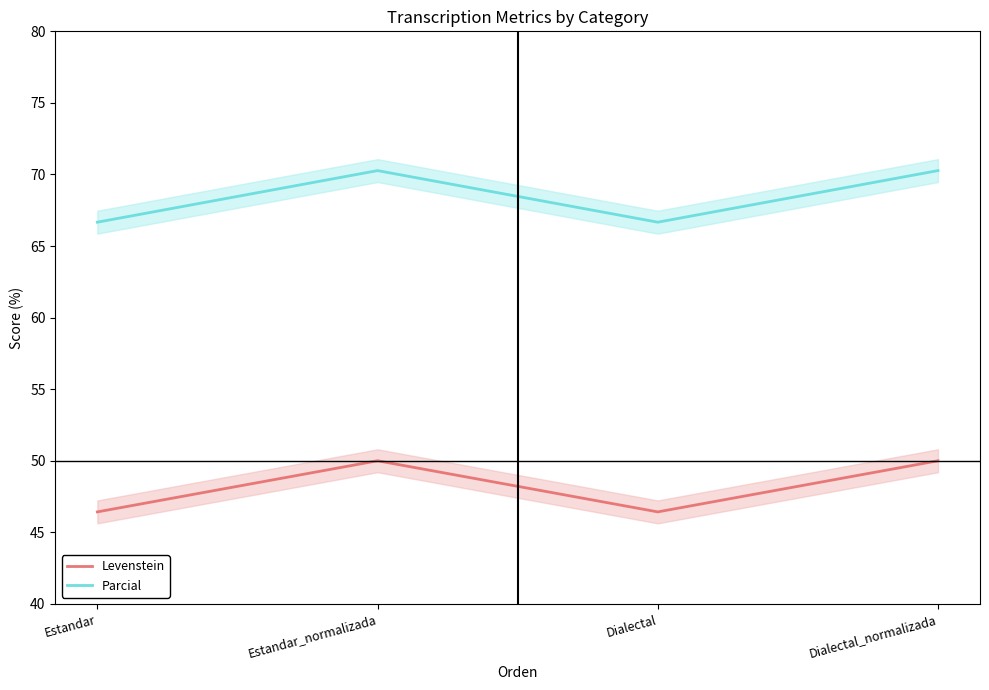

What is the sum of all Parcial values?

273.9